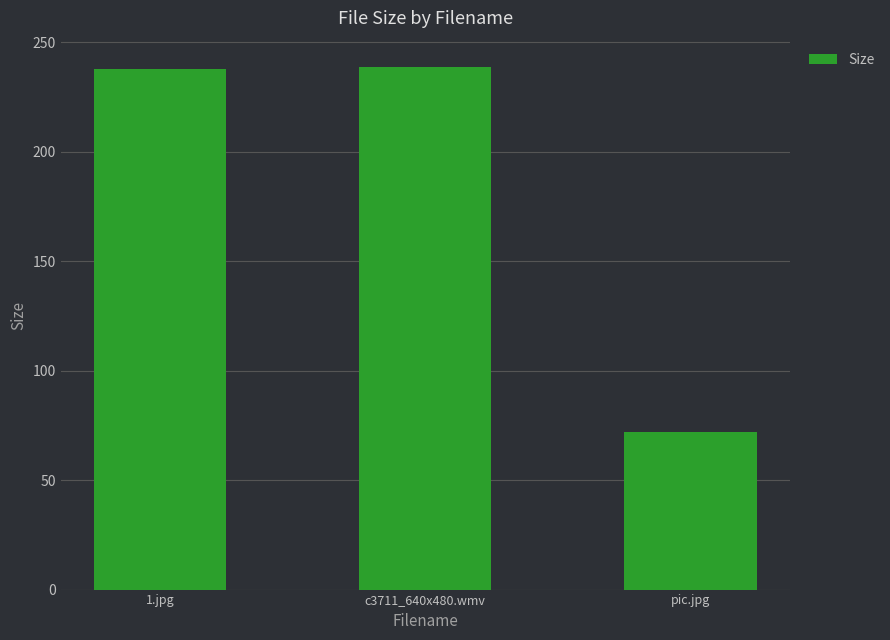

What is the approximate value at 1.jpg?

237.6